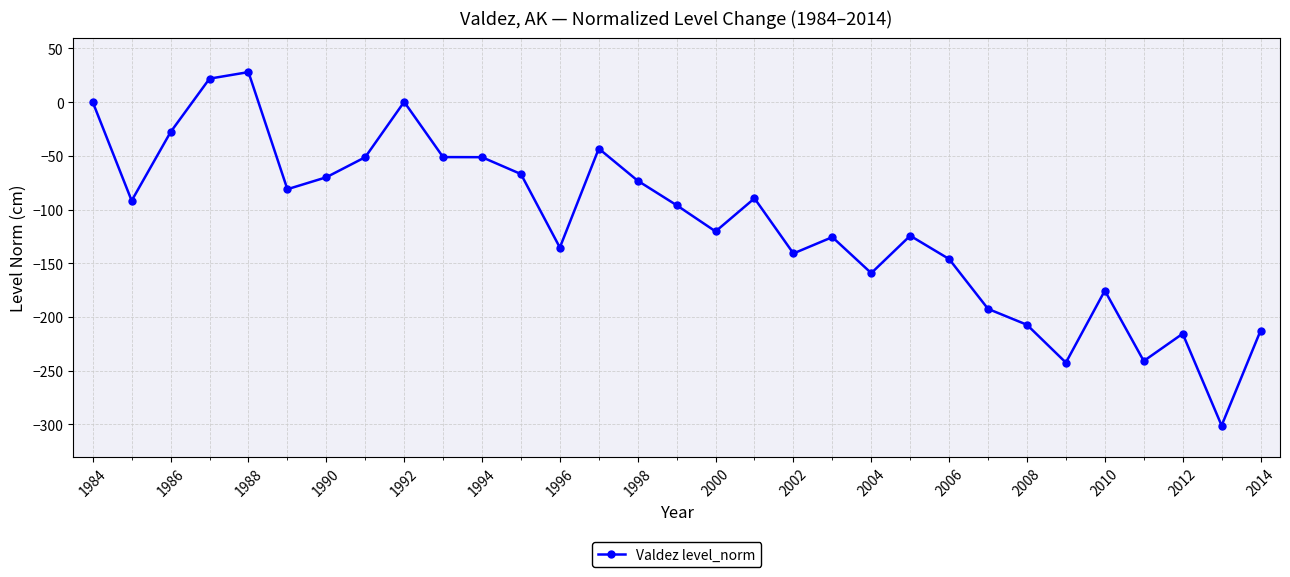

True or false: there are more than 1 points higher than both neighbors.

True